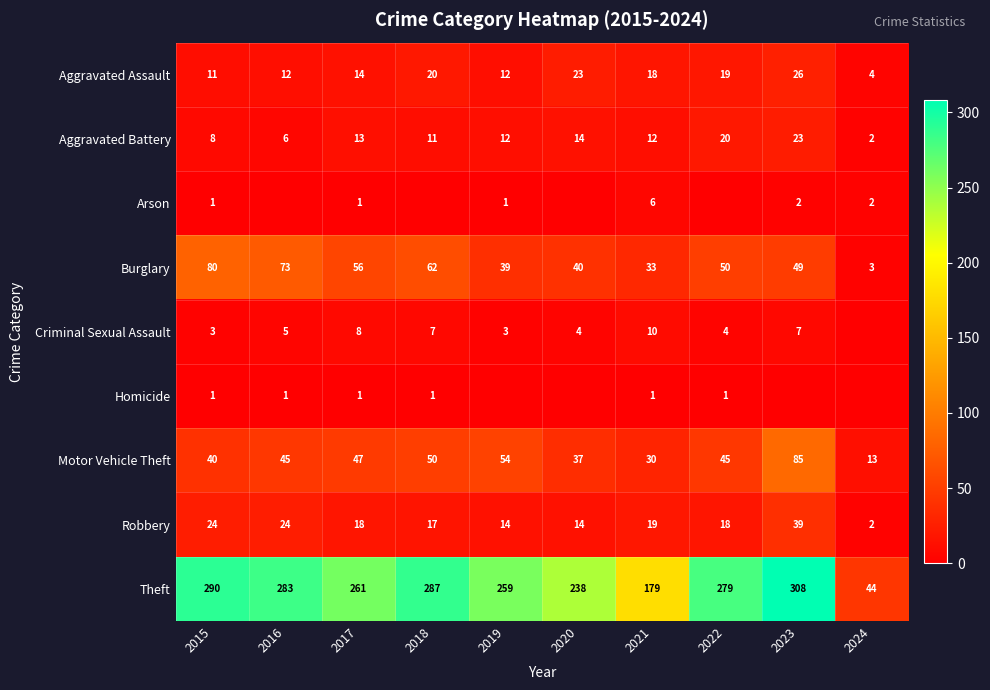

Between 2019 and 2020, which series saw the biggest shift?

Theft